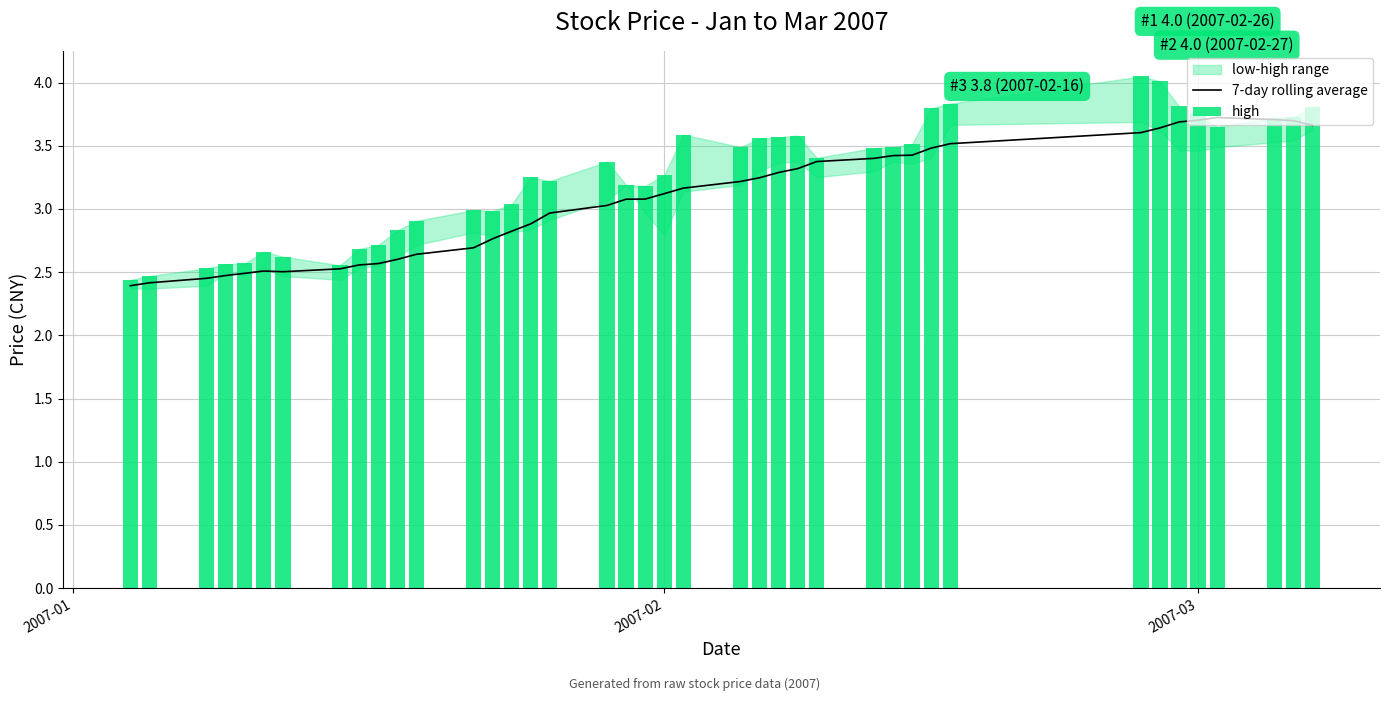

What is the sum of the 7-day rolling average values at 36 and 30?

7.2